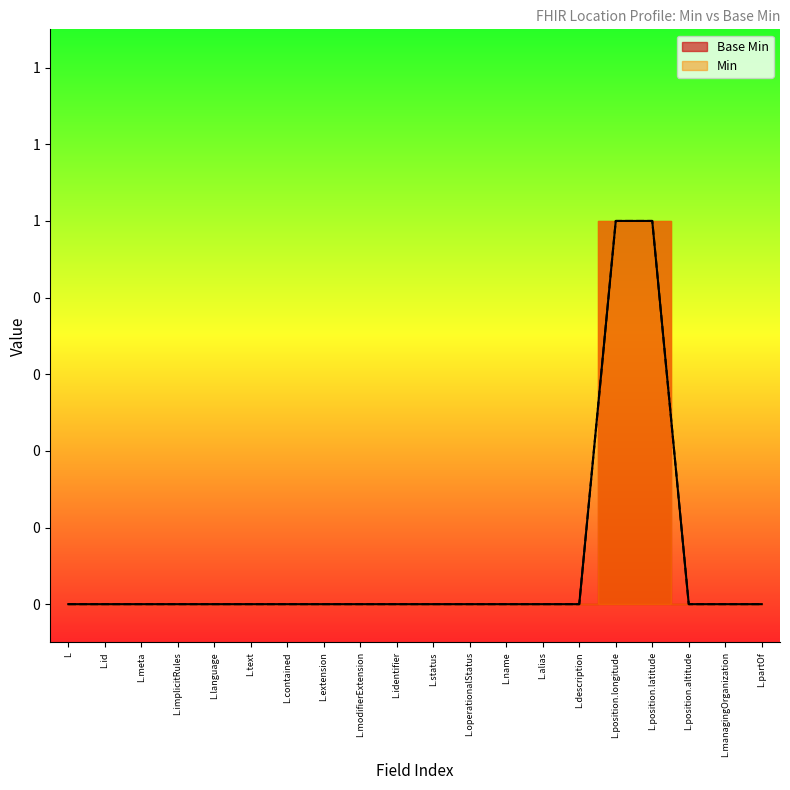

What is the difference between the second highest and minimum values?

1